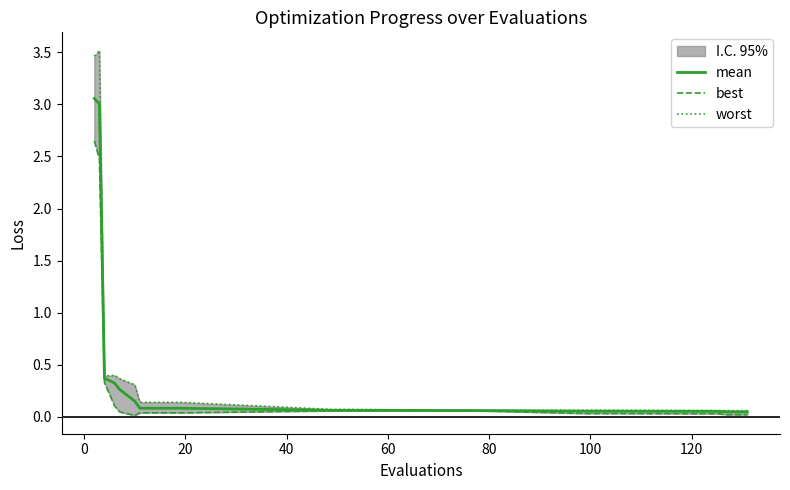

List the series in order of their overall mean, highest first.

worst, mean, best